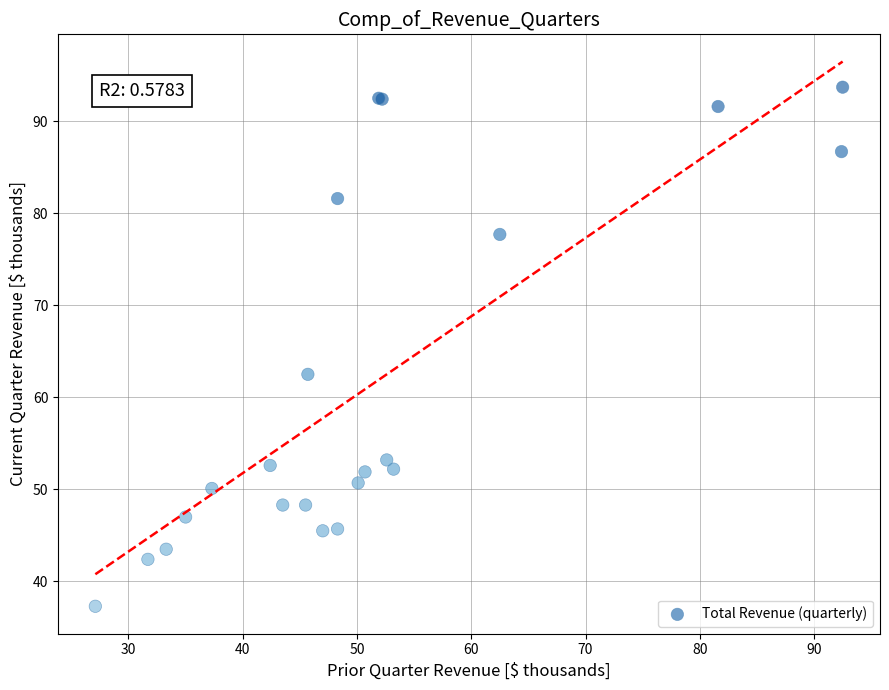

What Y value in the scatter plot is closest to 65?

62.5